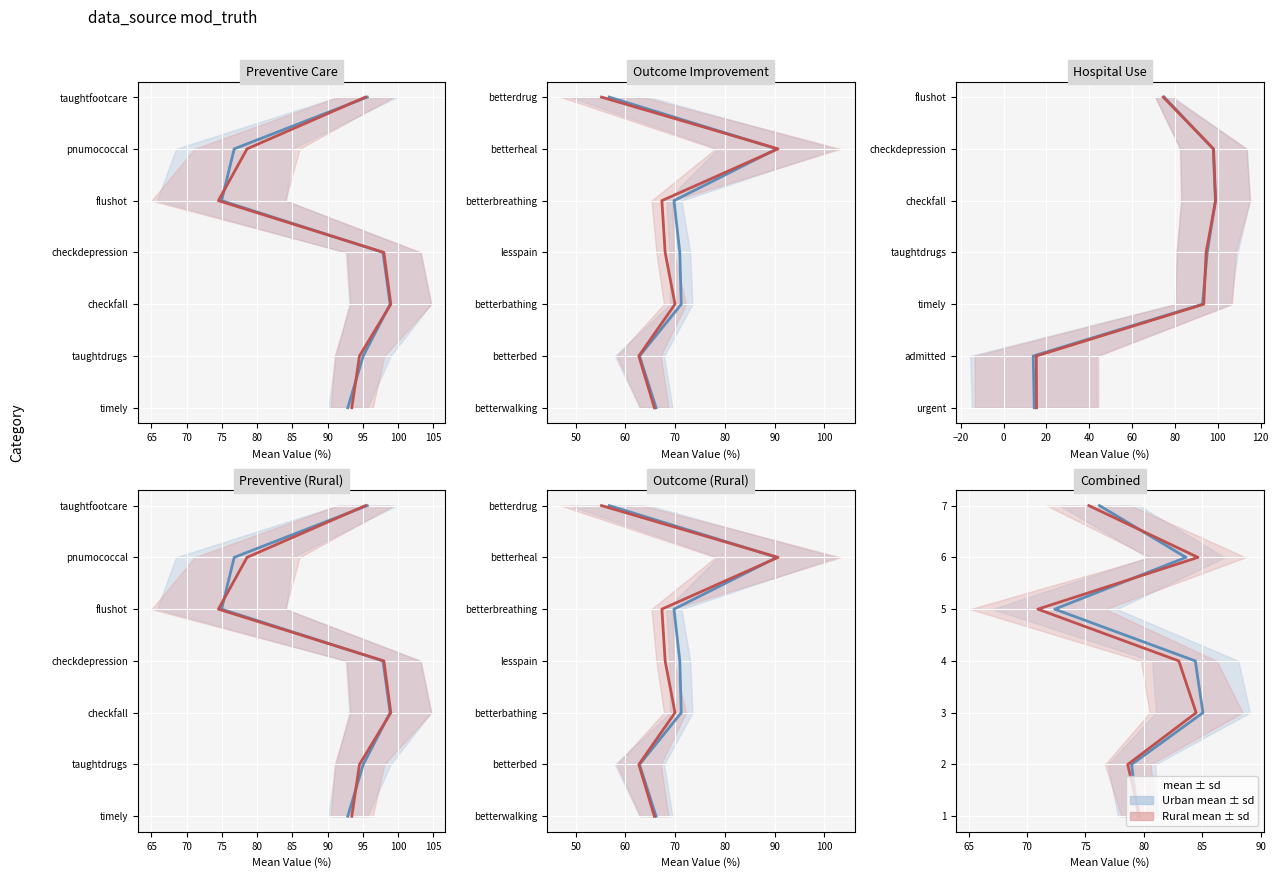

Where does the Rural (mean) series first go above 3?

80